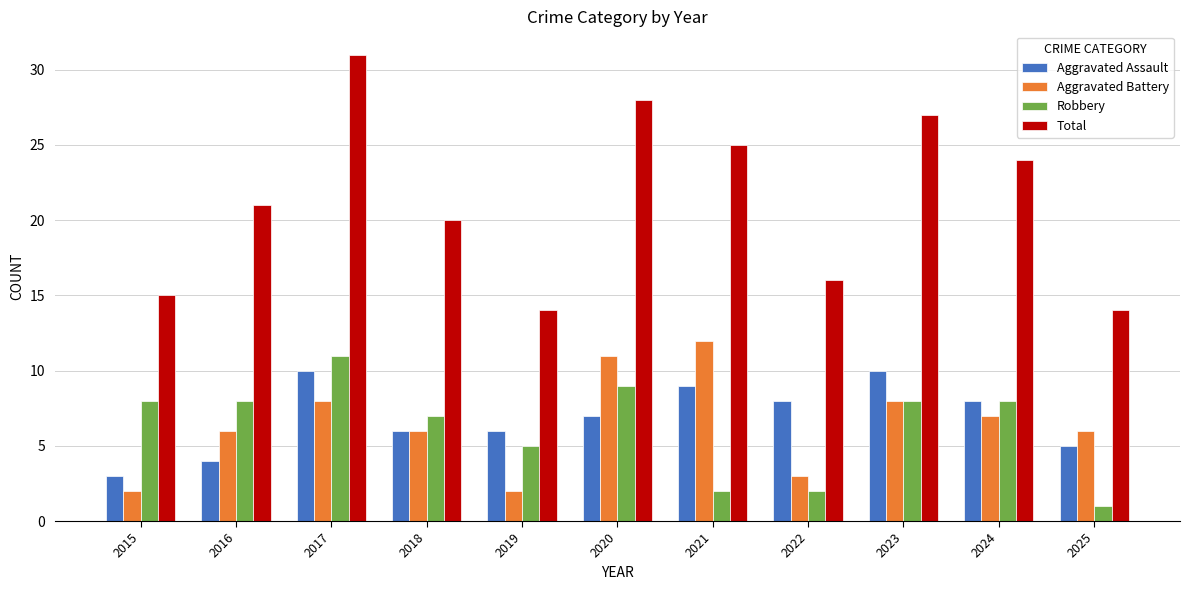

Which series has the largest total across all categories?

Total